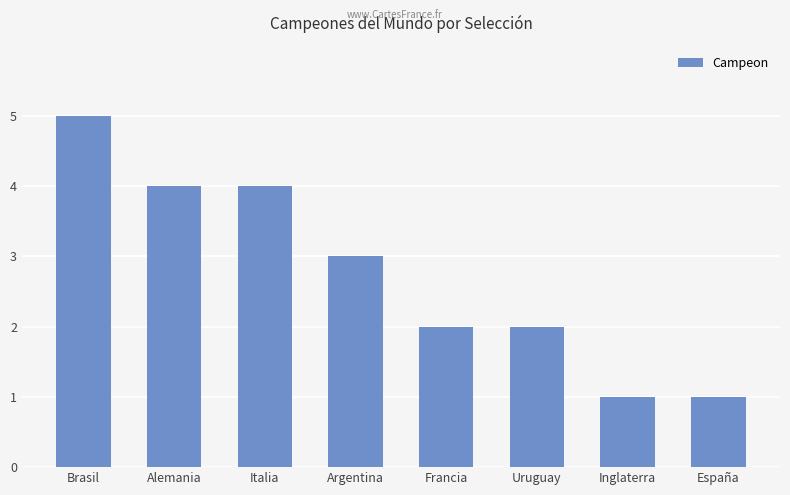

How many categories are shown in the chart?

8